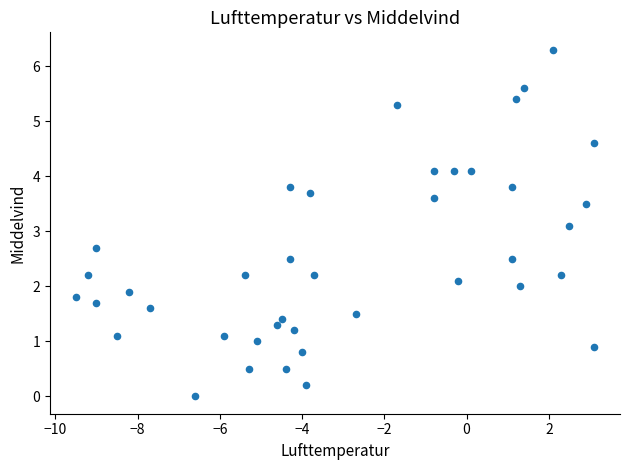

What Y value in the scatter plot is closest to 3?

3.1